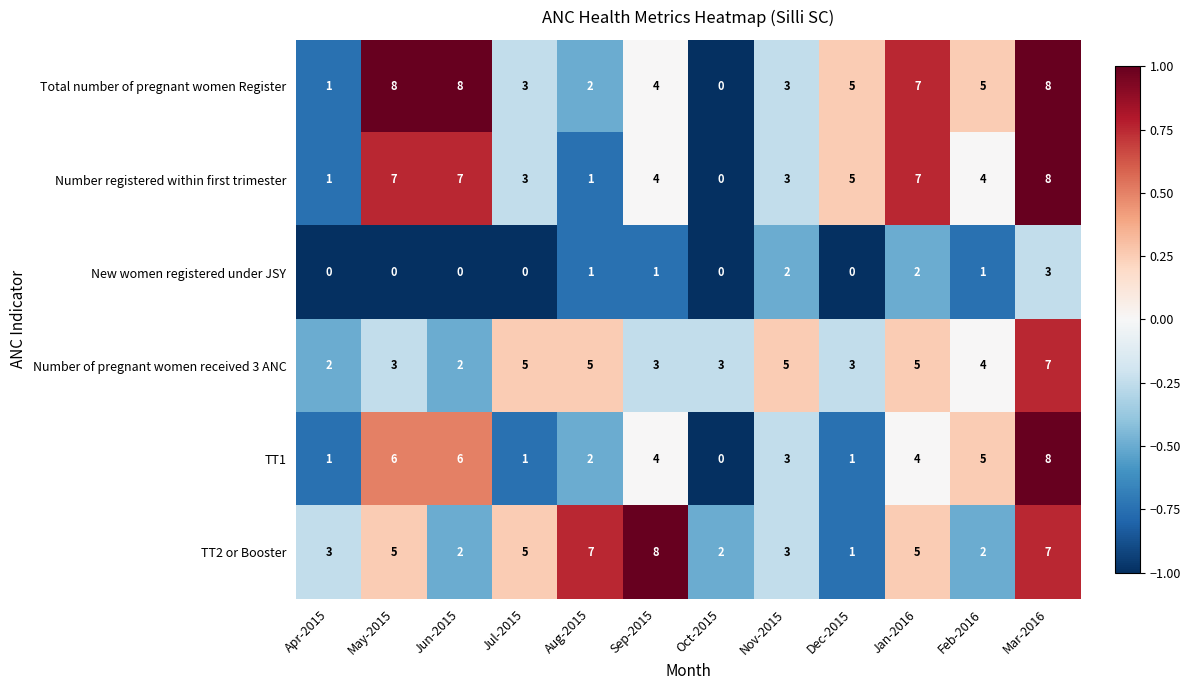

How many values in New women registered under JSY are above zero?

6